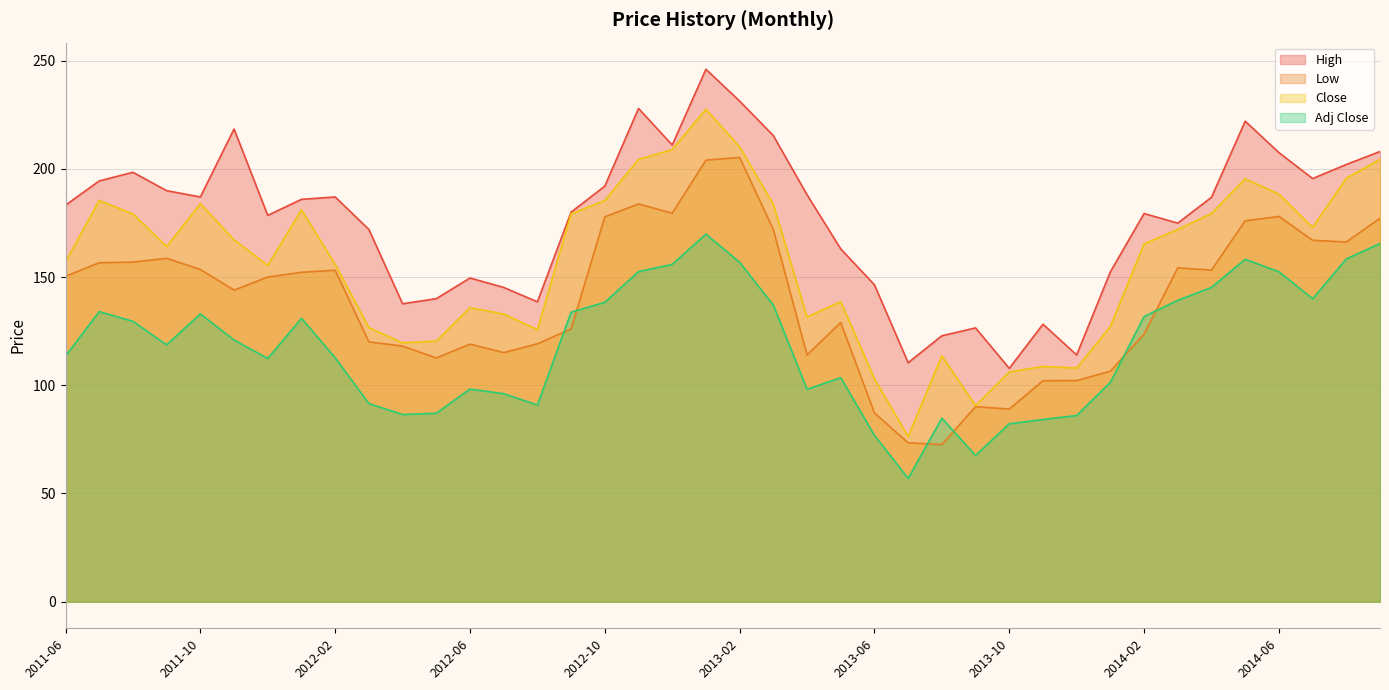

What position from the right is 2012-08?

26